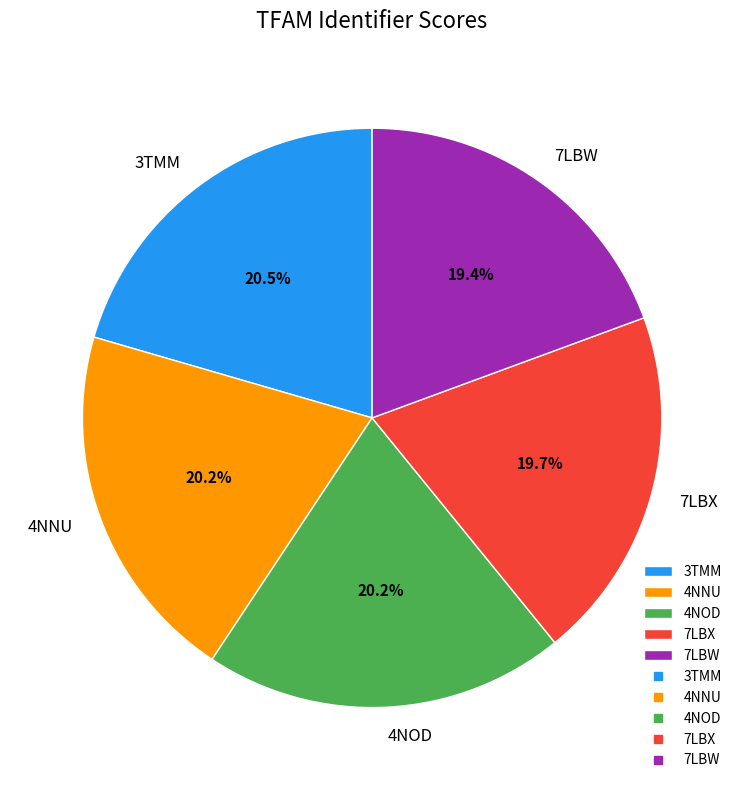

Is there any slice that represents more than half of the pie?

No